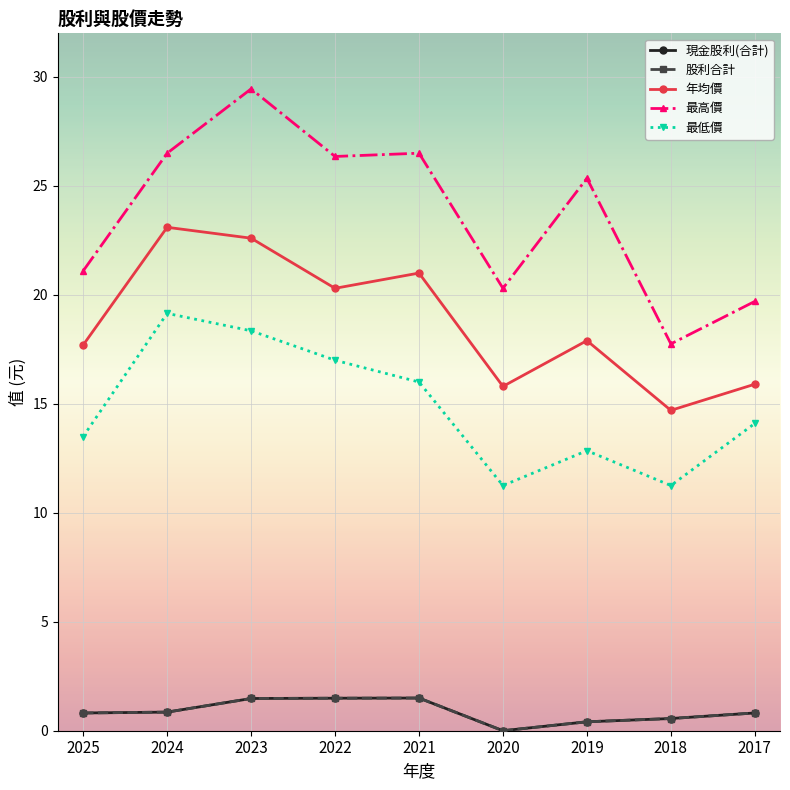

True or false: 年均價 has a value of 26.6 at 2019.

False